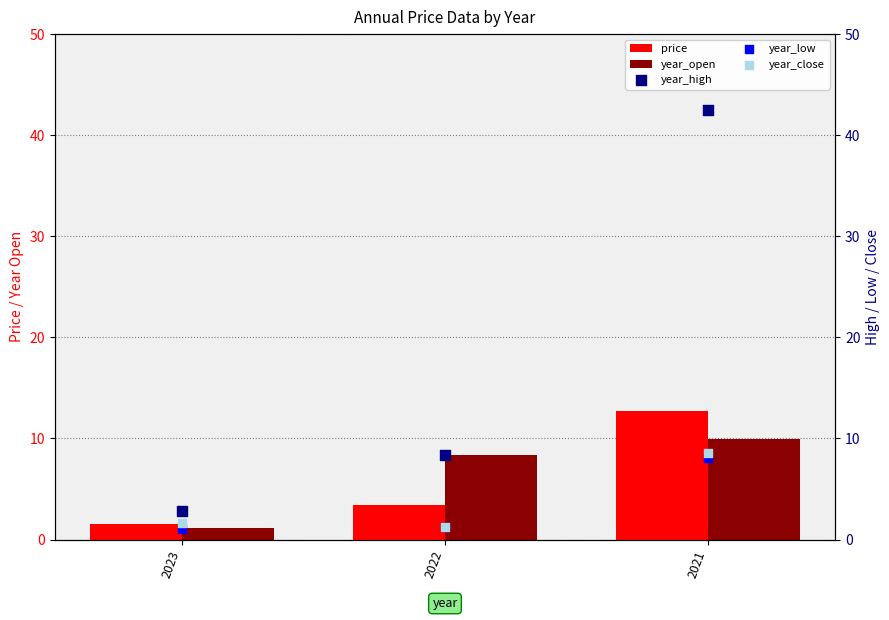

At which category is the sum across all series the highest?

2021